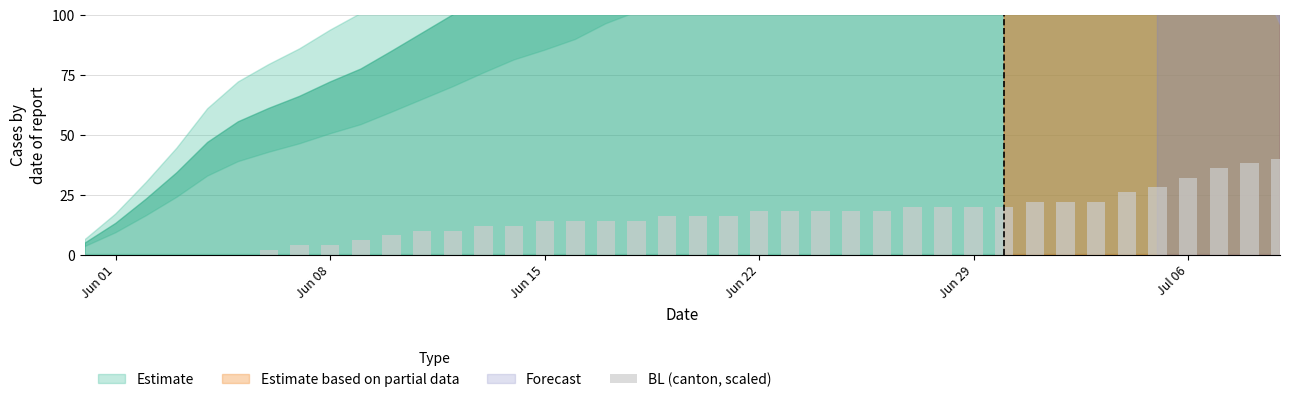

Count the number of categories in the chart.

40